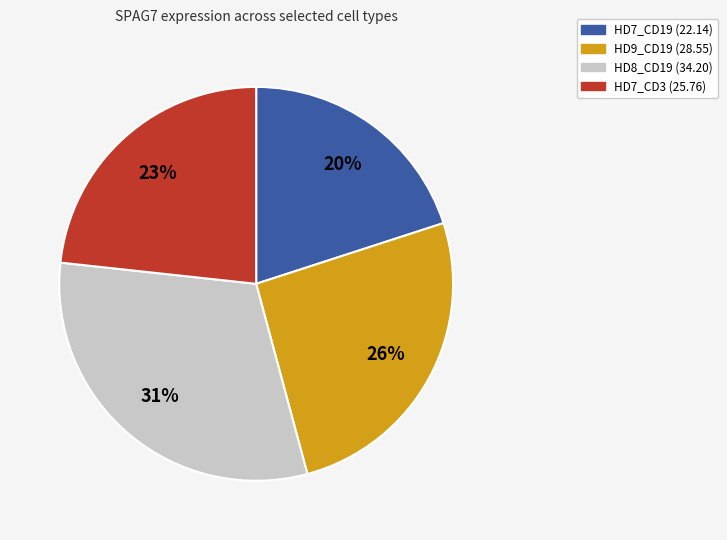

The HD7_CD3 slice represents 11% of the pie. True or false?

False